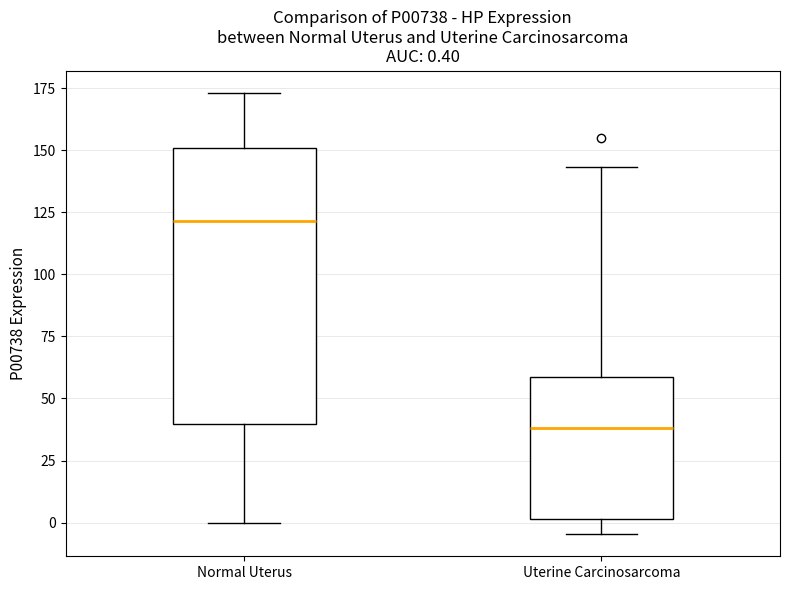

Comparing the boxes themselves (not the whiskers), which one is the tallest?

Normal Uterus